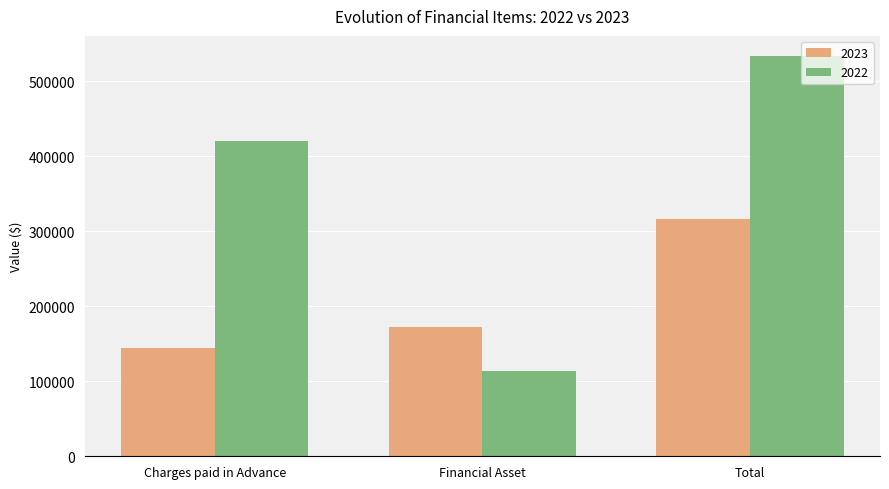

What is the sum of all 2023 values?

633592